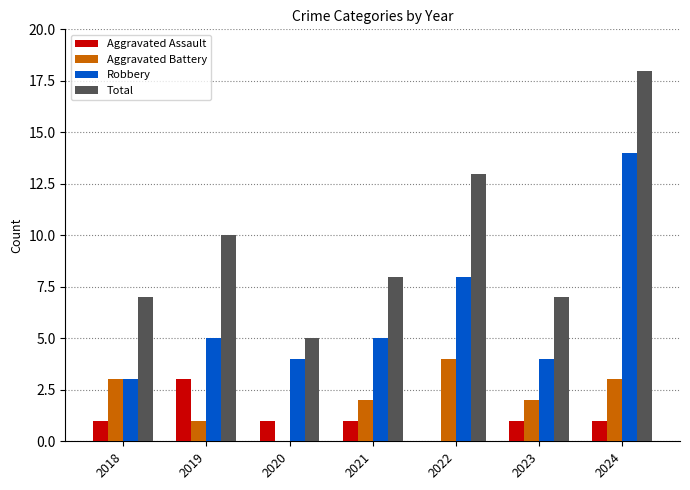

What value does the Robbery series have at 2024?

14